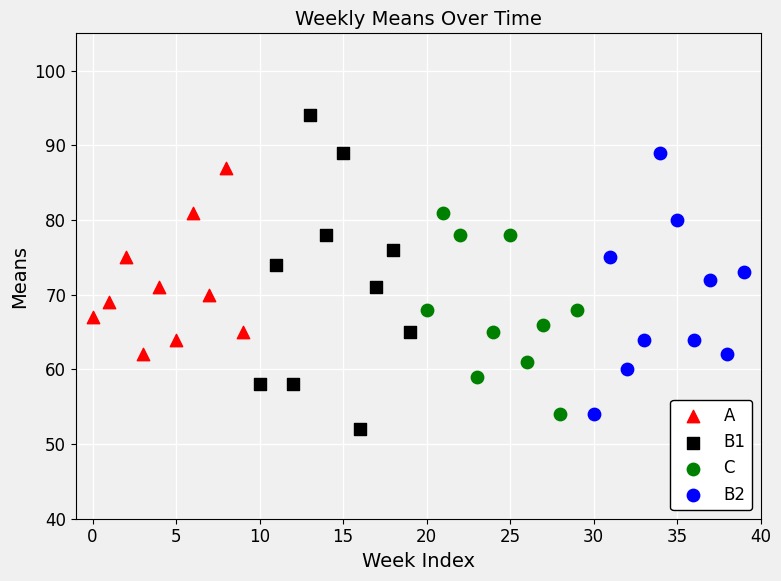

Which series reaches the minimum Y coordinate?

B1